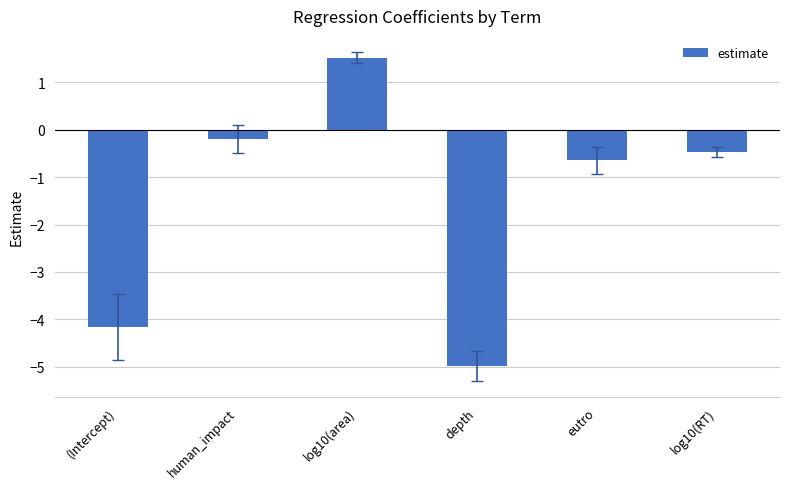

Reading left to right, transcribe all the data shown in this chart.

-4.2	-0.2	1.5	-5.0	-0.6	-0.5